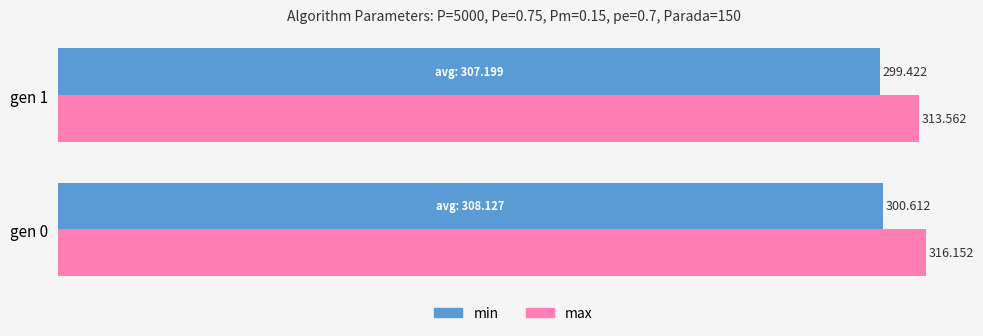

Which series has the largest range (max minus min)?

max